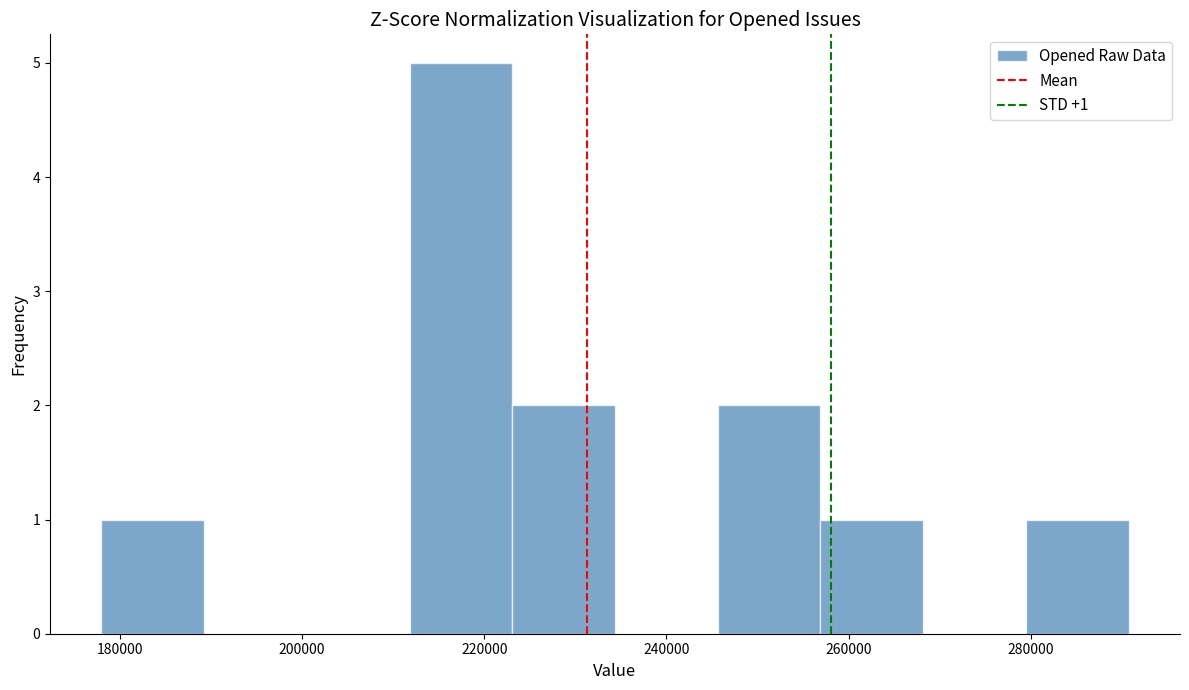

Which range on the x-axis has the tallest bar?

212000 to 224000